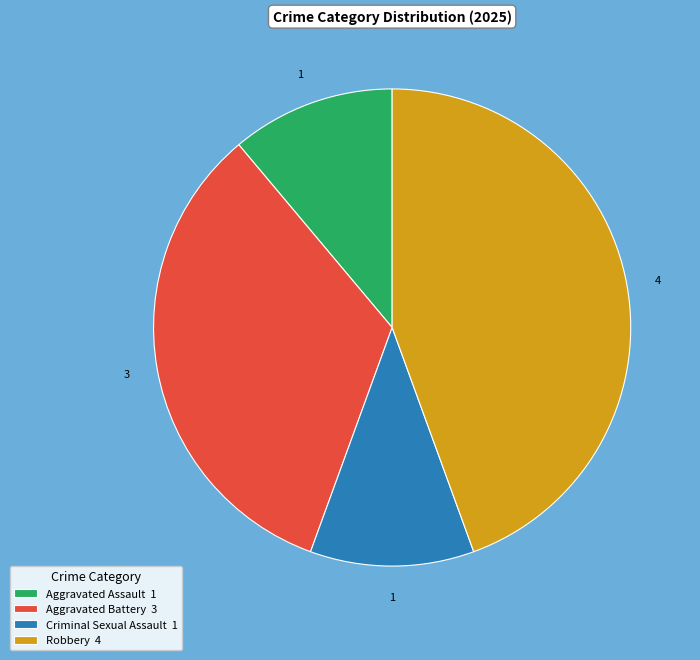

What is the ratio of the value at Robbery 4 to the value at Criminal Sexual Assault 1?

4.0